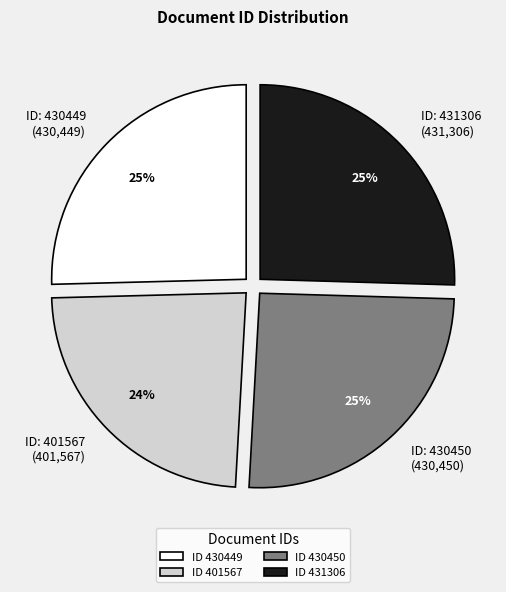

To the nearest percent, what portion does ID: 431306 (431,306) represent?

25%